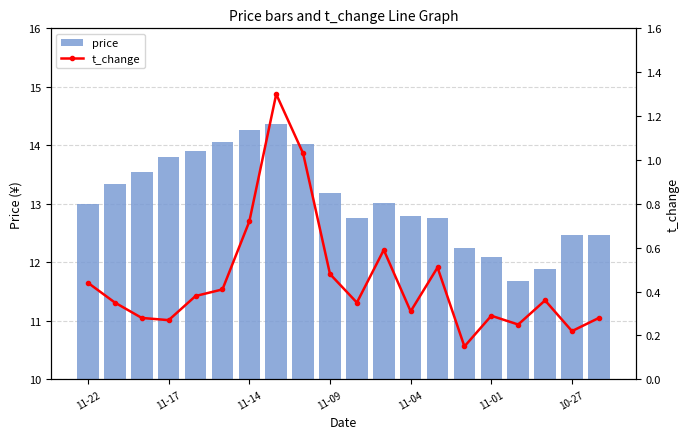

Rank the series by their average value, from lowest to highest.

t_change, price